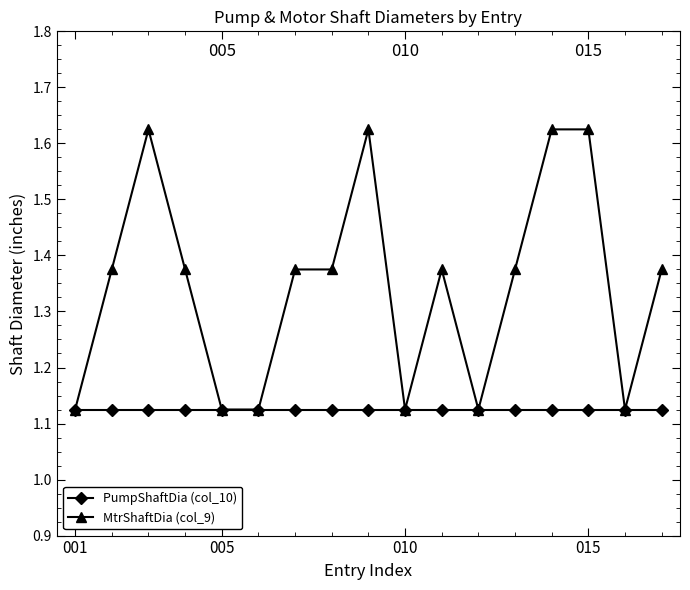

True or false: MtrShaftDia (col_9) has more than 1 points higher than both neighbors.

True